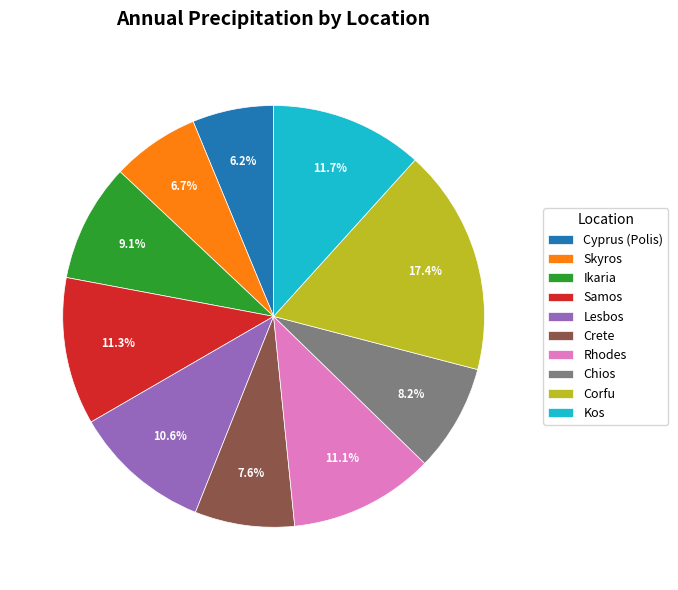

Count the number of slices in the pie.

10